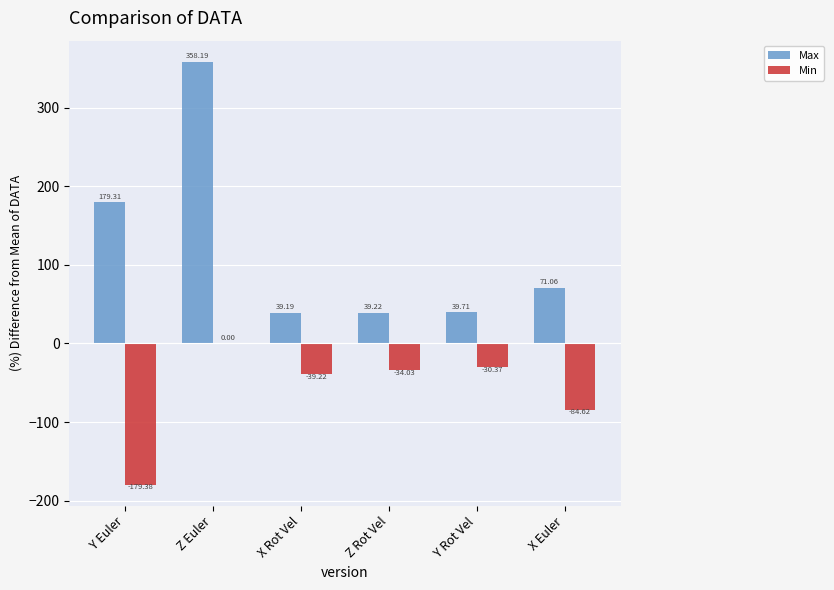

Which series changed the most between Z Rot Vel and Y Rot Vel?

Min